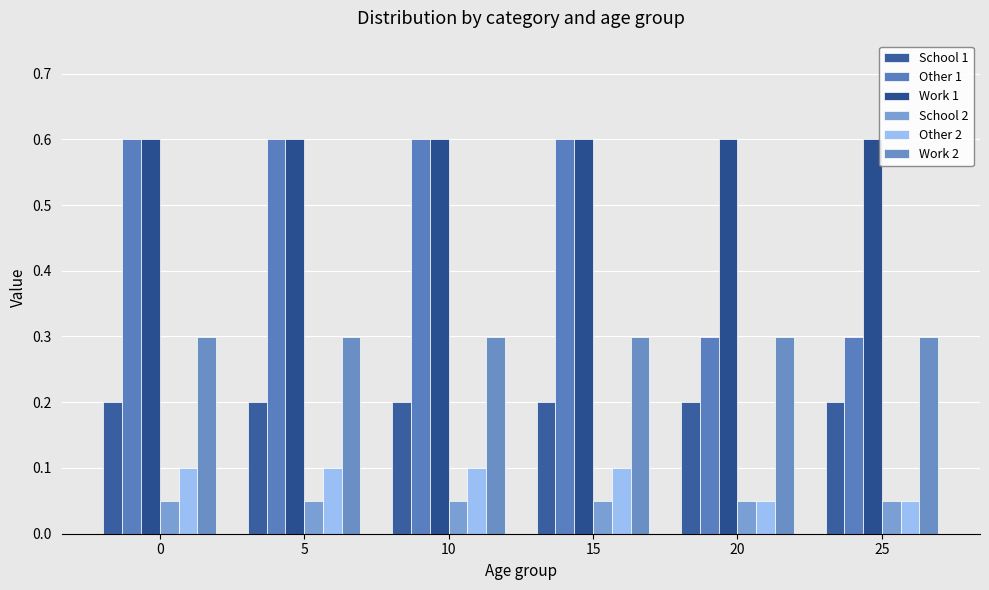

The value of Other 1 at 0 is 0.6. True or false?

True